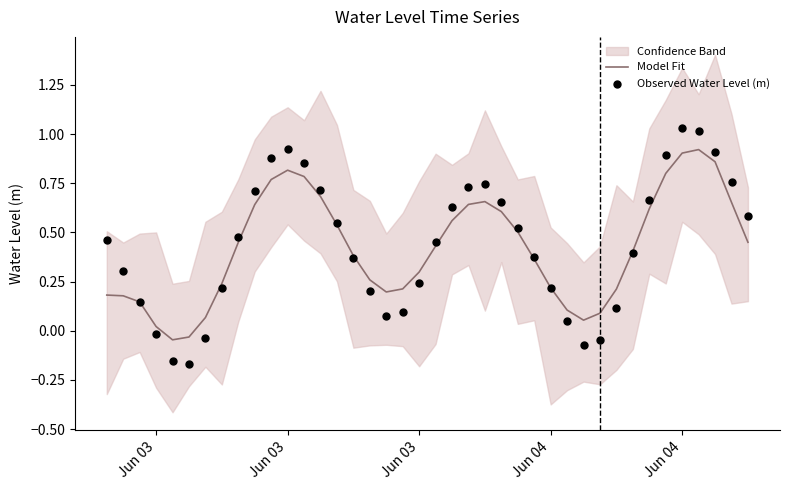

Which series has the largest total across all categories?

Observed Water Level (m)